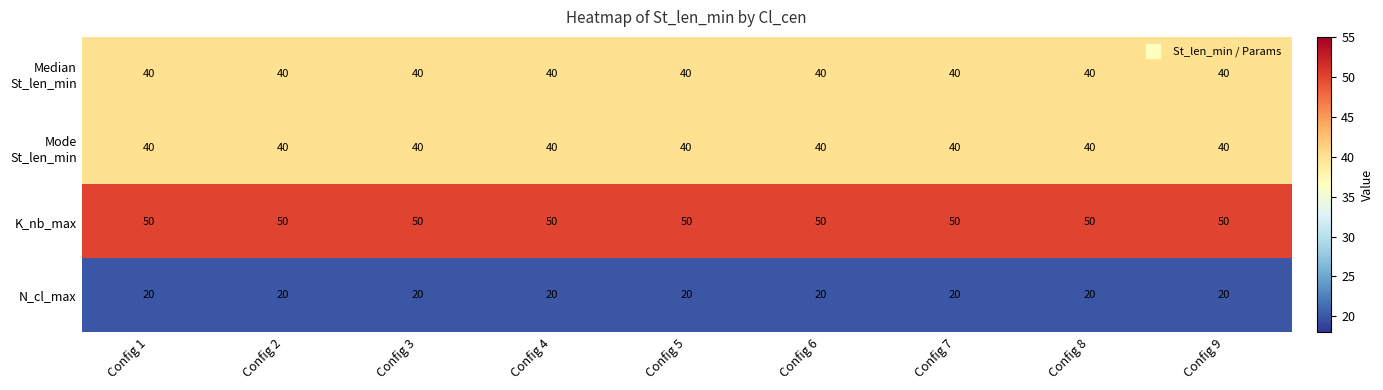

What is the minimum value shown in the chart?

20